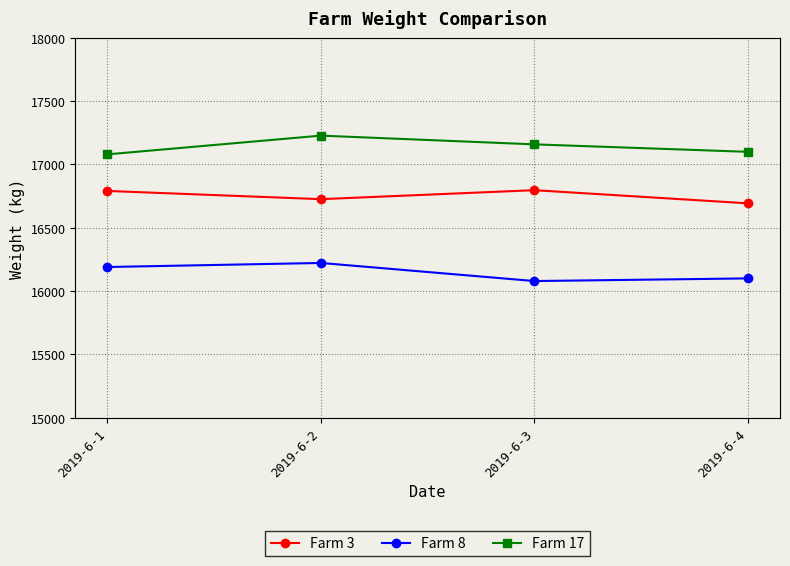

The Farm 17 series shows 24009 at 2019-6-3. True or false?

False